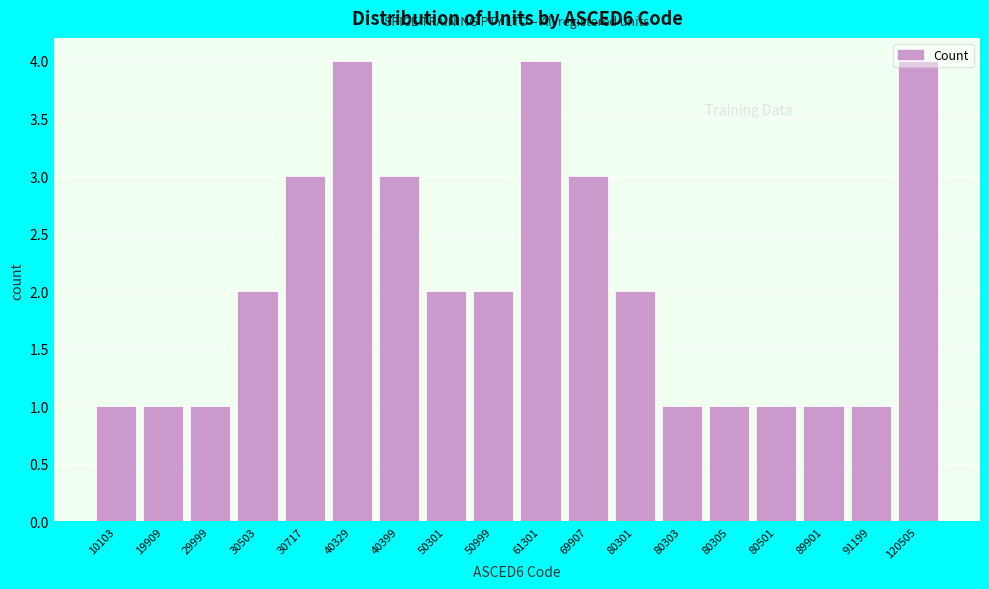

The value at 30717 is 3. True or false?

True